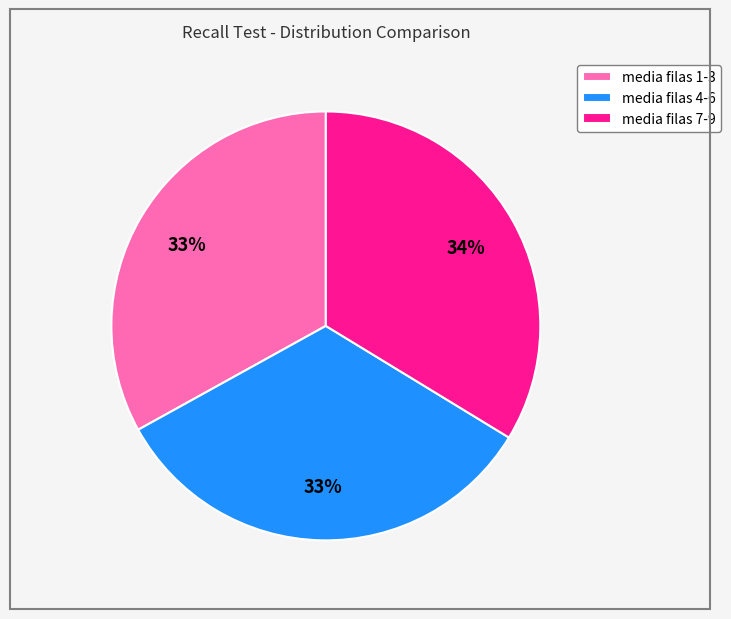

The media filas 7-9 slice represents 29% of the pie. True or false?

False